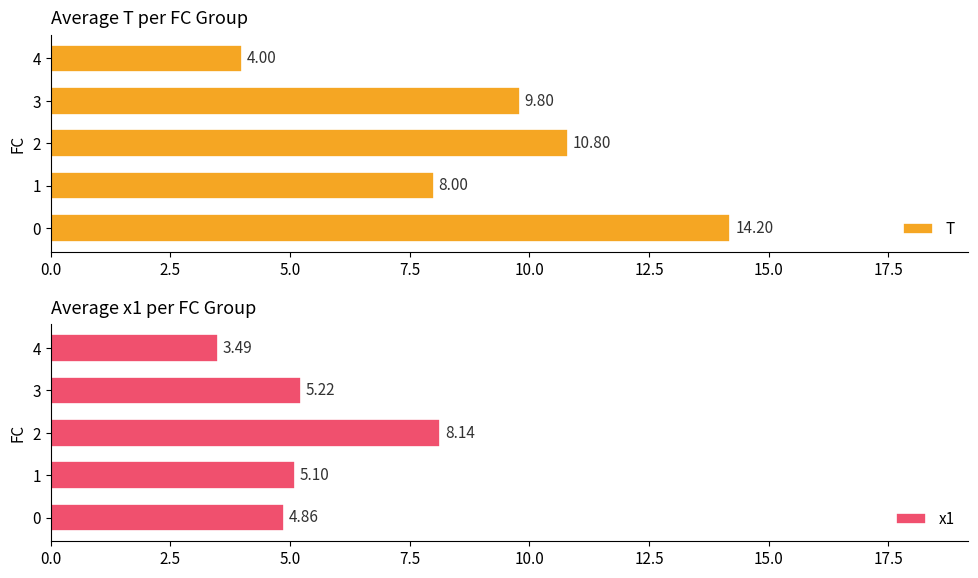

List the labels in order of T value, largest first.

0, 2, 3, 1, 4